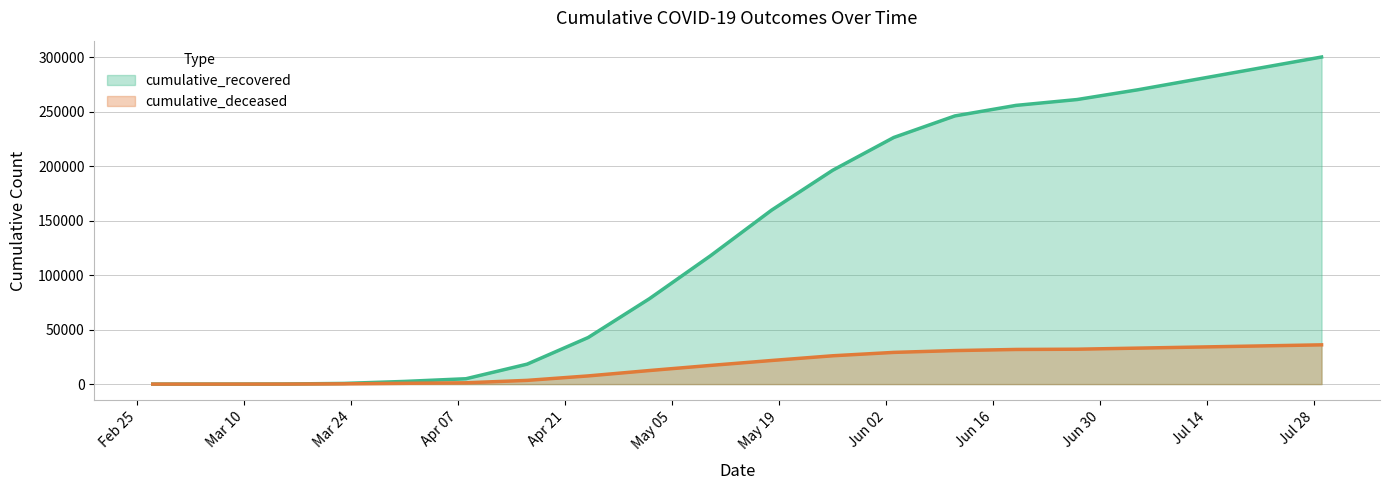

Which series has the largest total across all categories?

cumulative_recovered